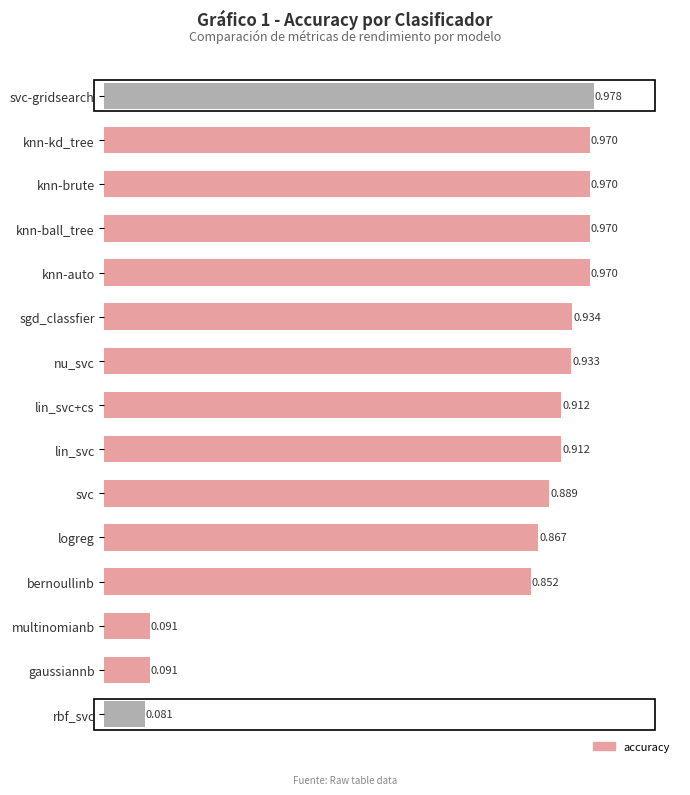

What is the label of the 2nd bar from the bottom?

gaussiannb